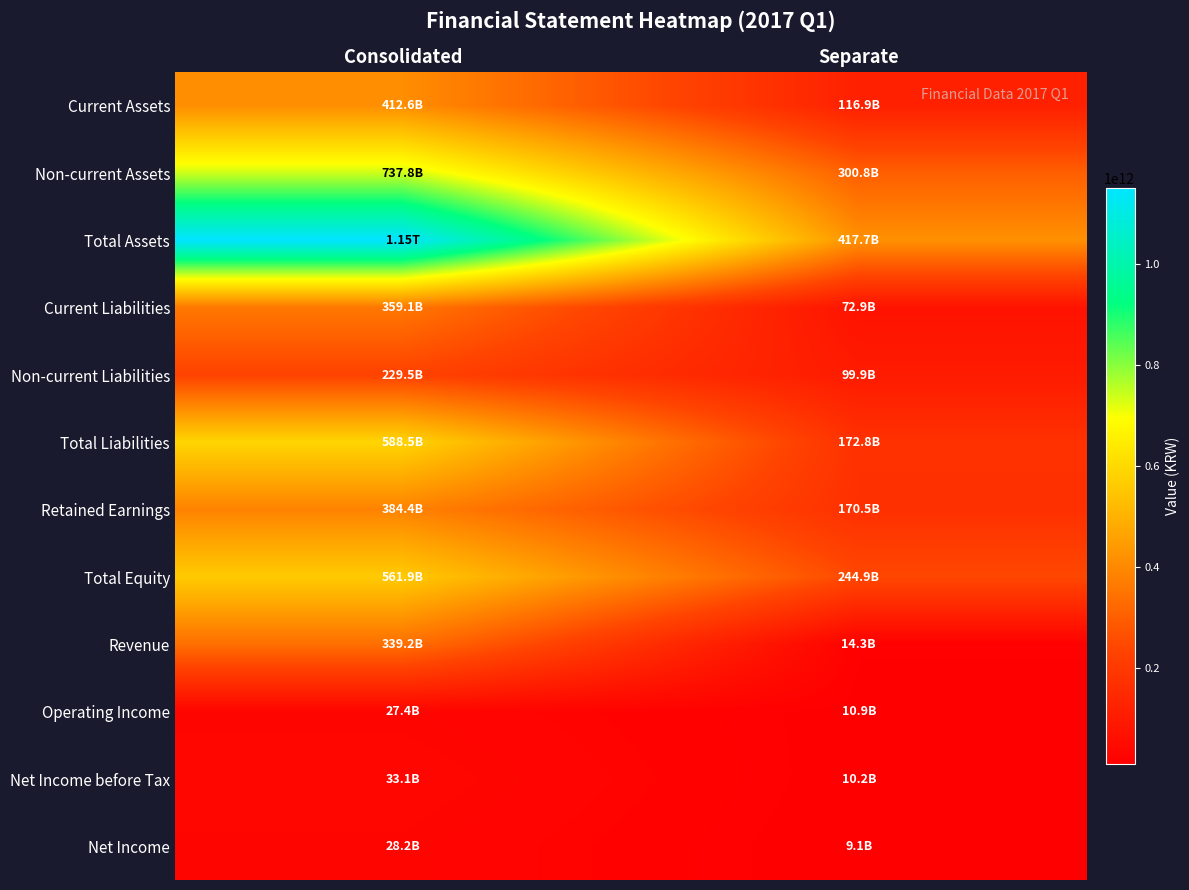

At how many categories does at least one series exceed 150897187559?

2